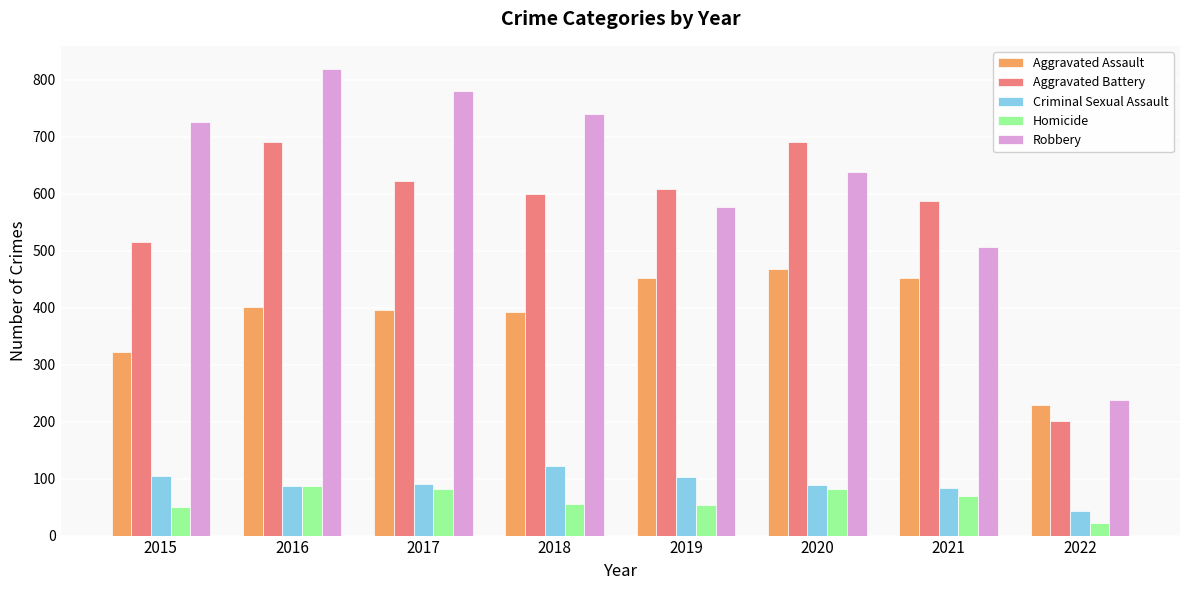

What is the sum of all Robbery values?

5026